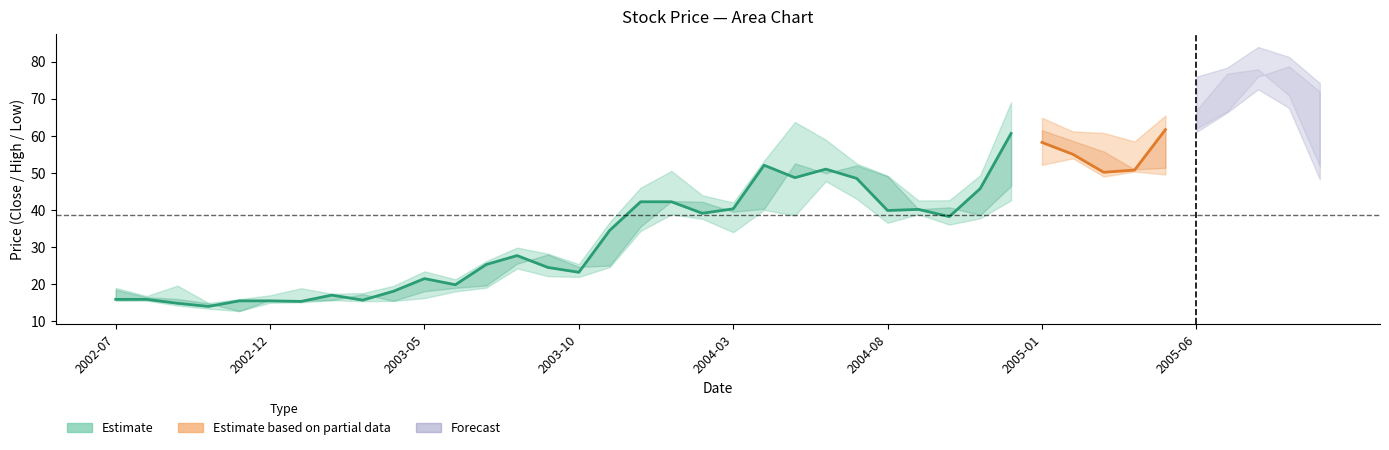

Where is Close nearest to the value 45?

28